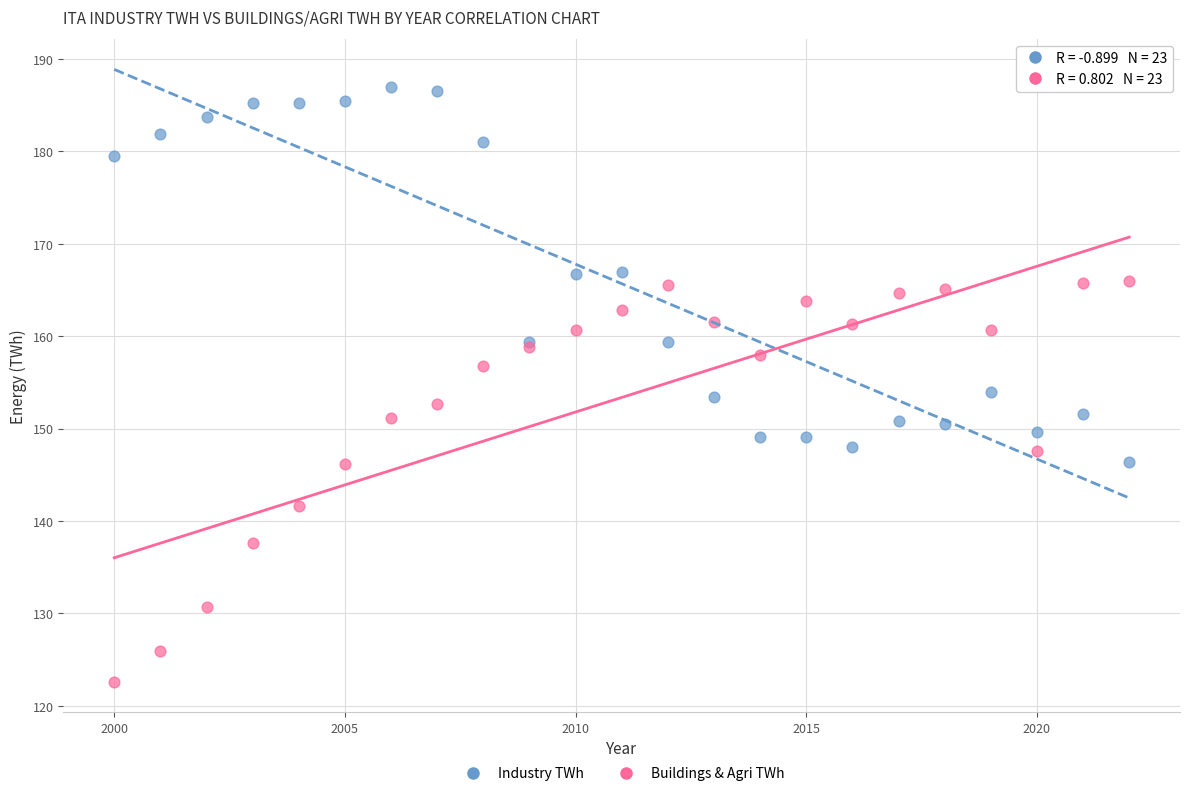

Which series contains the highest Y value?

Industry TWh